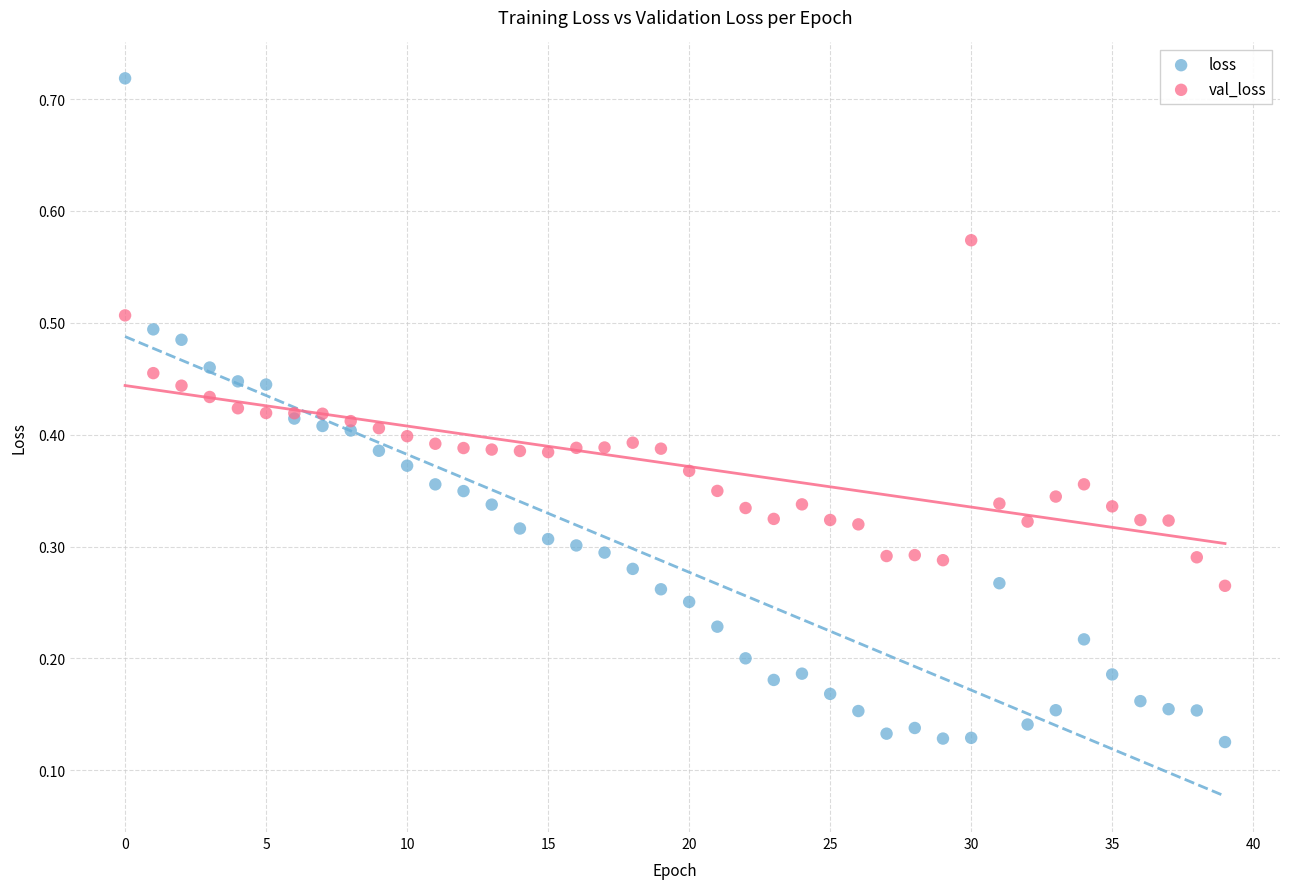

Which series has the widest spread of Y values?

loss